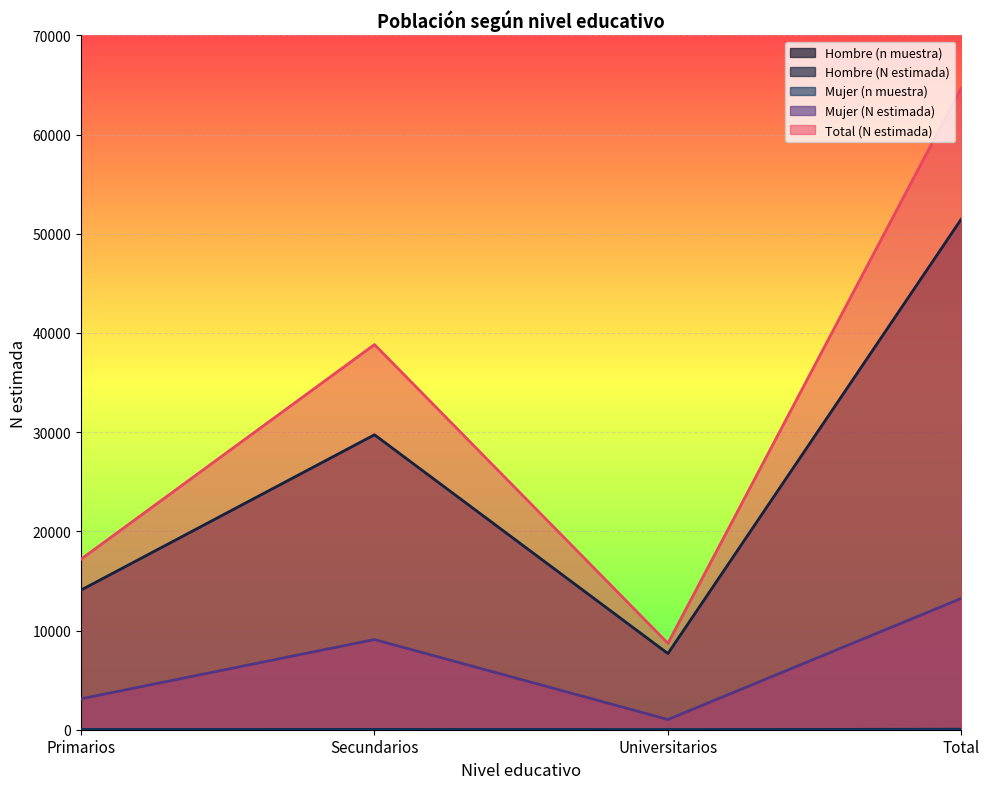

How many interior local peaks does the Mujer (n muestra) series have?

1